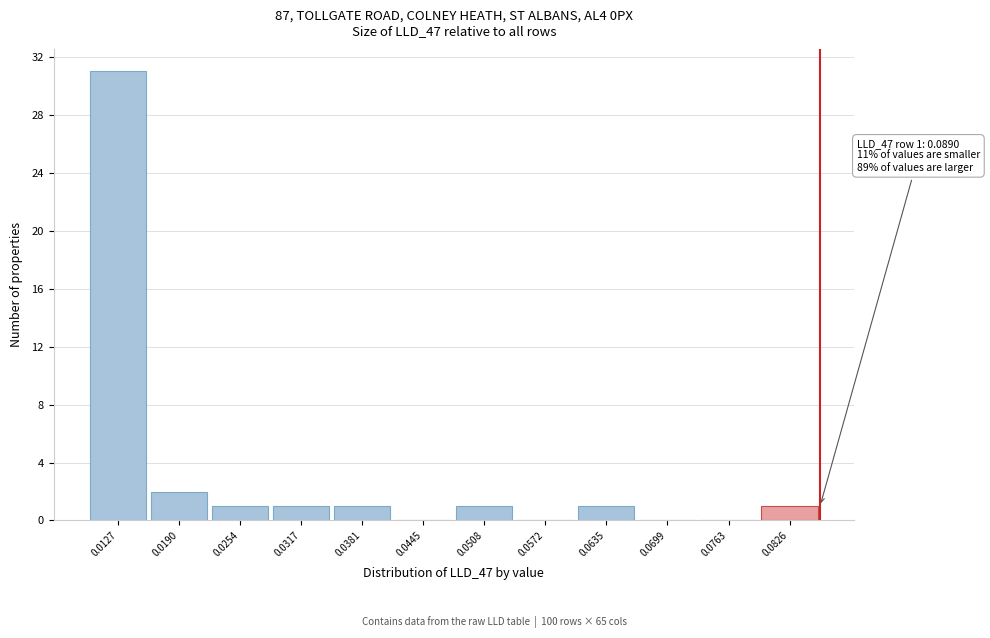

Reading right to left, extract all data points from this chart.

0.0826=1	0.0763=0	0.0699=0	0.0635=1	0.0572=0	0.0508=1	0.0445=0	0.0381=1	0.0317=1	0.0254=1	0.0190=2	0.0127=31